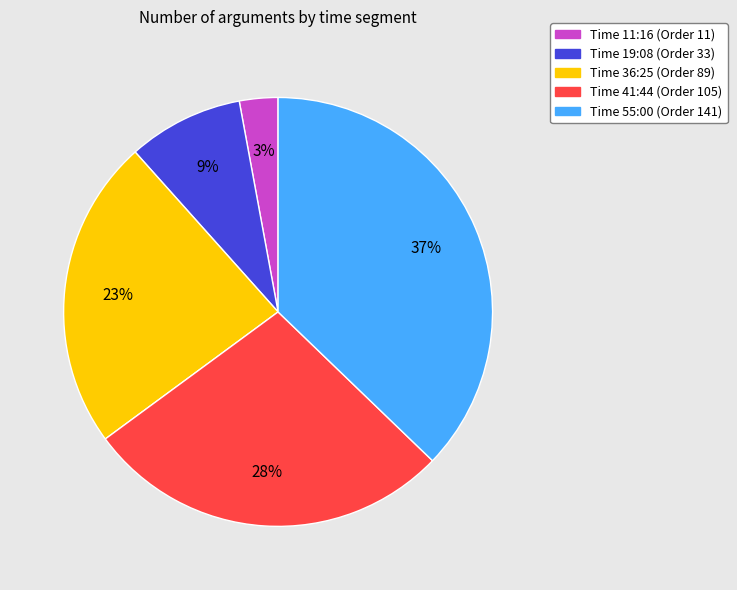

Does any single category account for the majority?

No